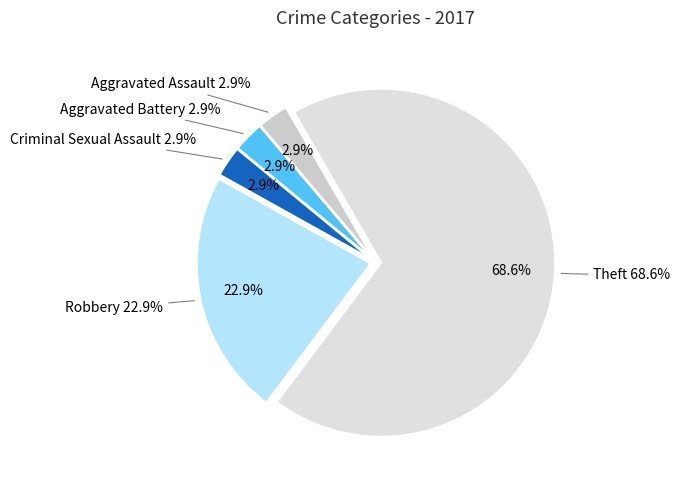

Combined, do Theft and Robbery account for over 50%?

Yes